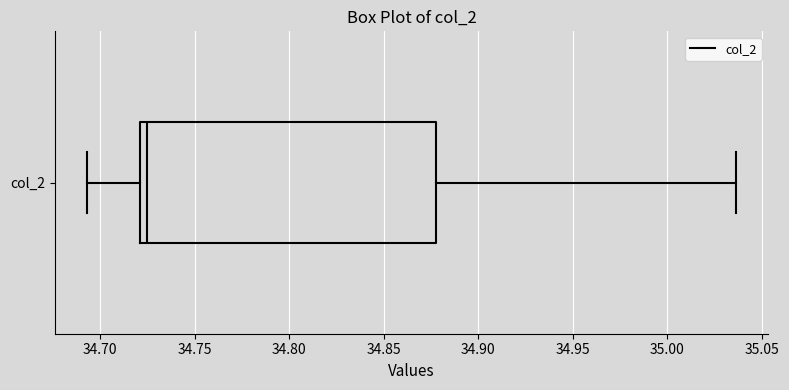

Read this box plot against the x-axis: the position of the median line, the range covered by the box, and the ends of both whiskers. The values are not printed on the chart, so give them approximately, as read against the axis.

median 34.725, box 34.720 to 34.880, whiskers 34.695 to 35.035